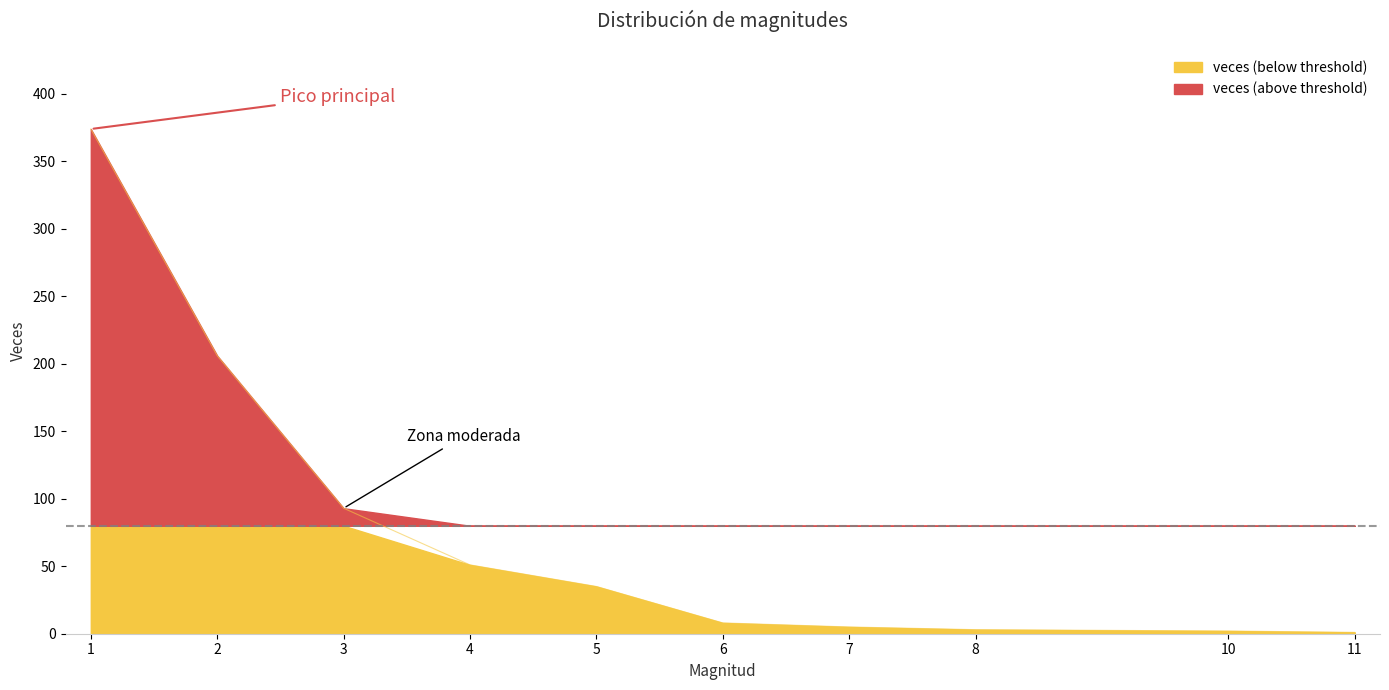

Reading right to left, transcribe all the data shown in this chart.

1	2	3	5	8	35	51	93	206	374